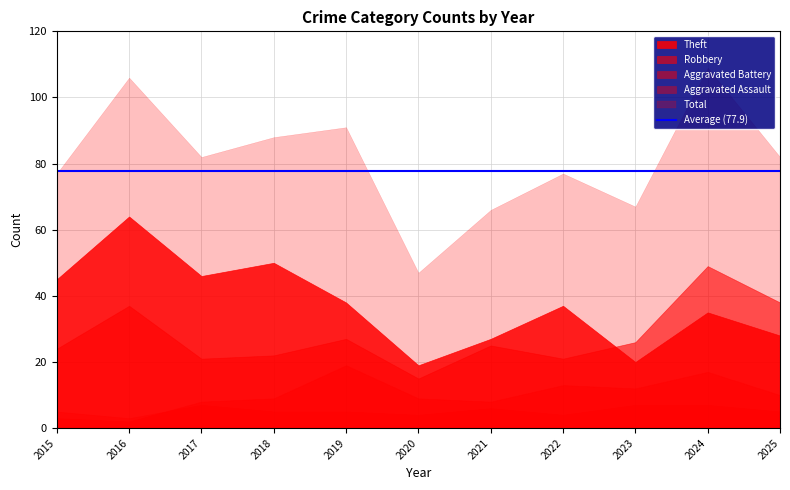

What is the sum of the Aggravated Assault values at 2025 and 2022?

9